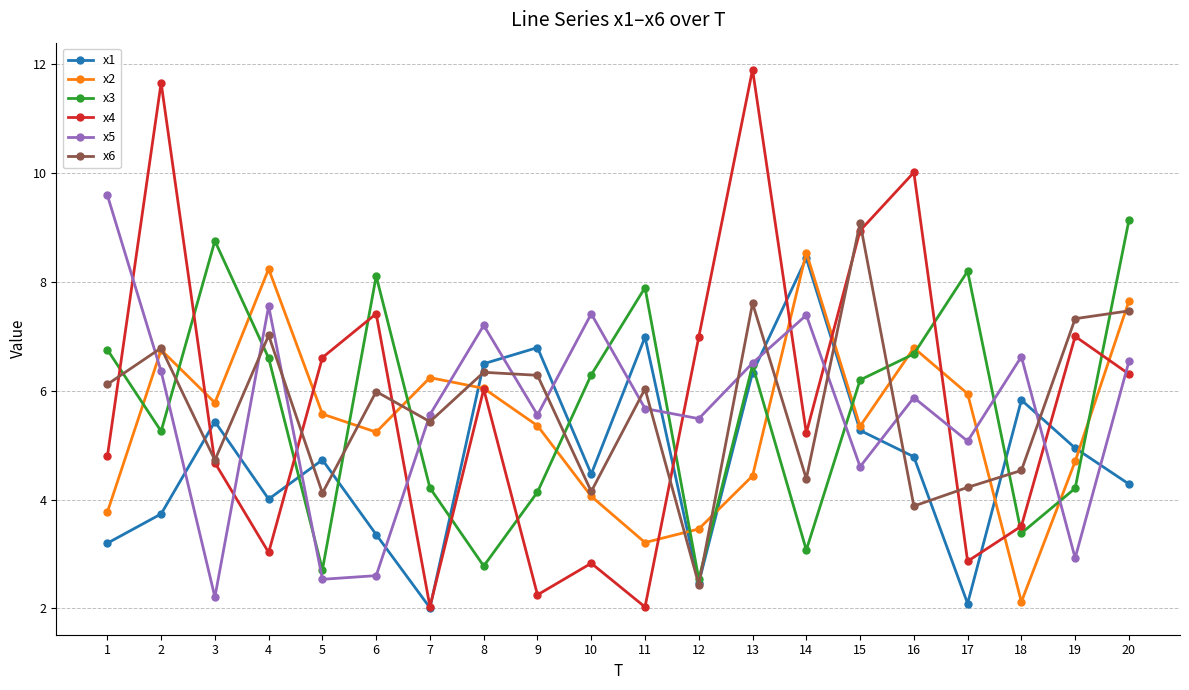

How many distinct data groups are displayed?

6